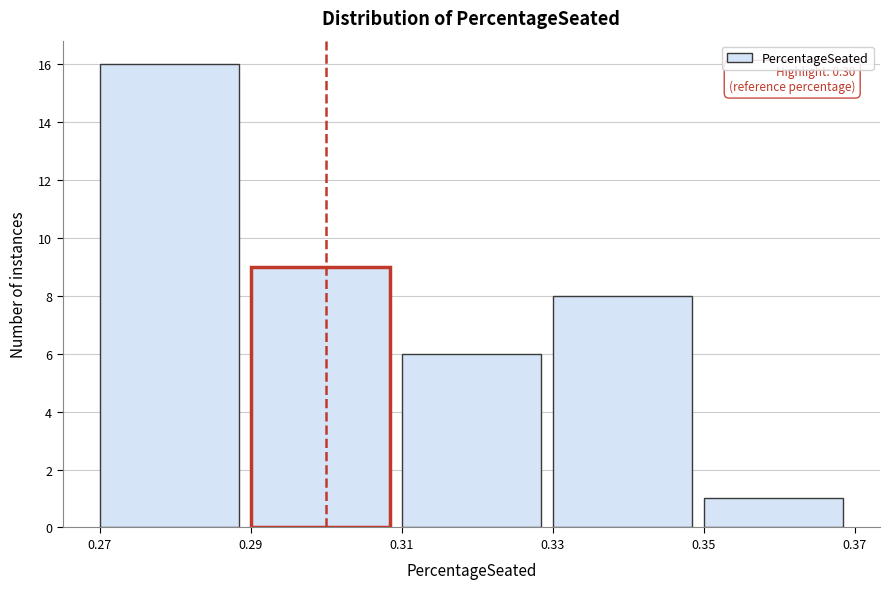

Over which range of the x-axis is the bar tallest?

0.27 to 0.29